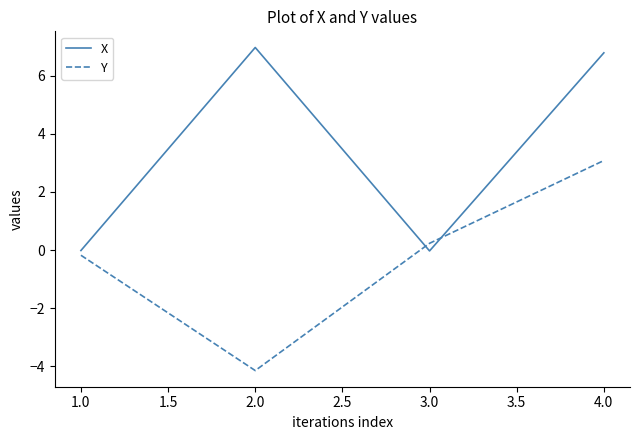

The X series shows 7.0 at 2.0. True or false?

True